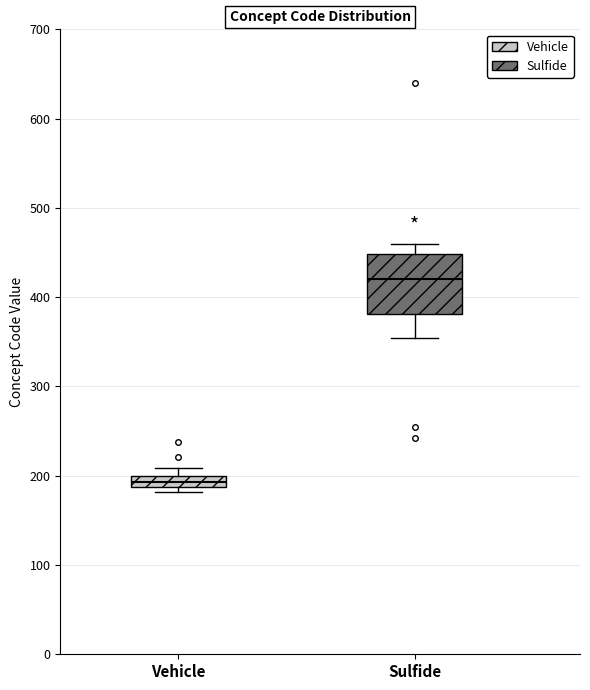

Where is the lower edge of the box for Vehicle on the y-axis? The values are not printed on the chart, so give them approximately, as read against the axis.

190